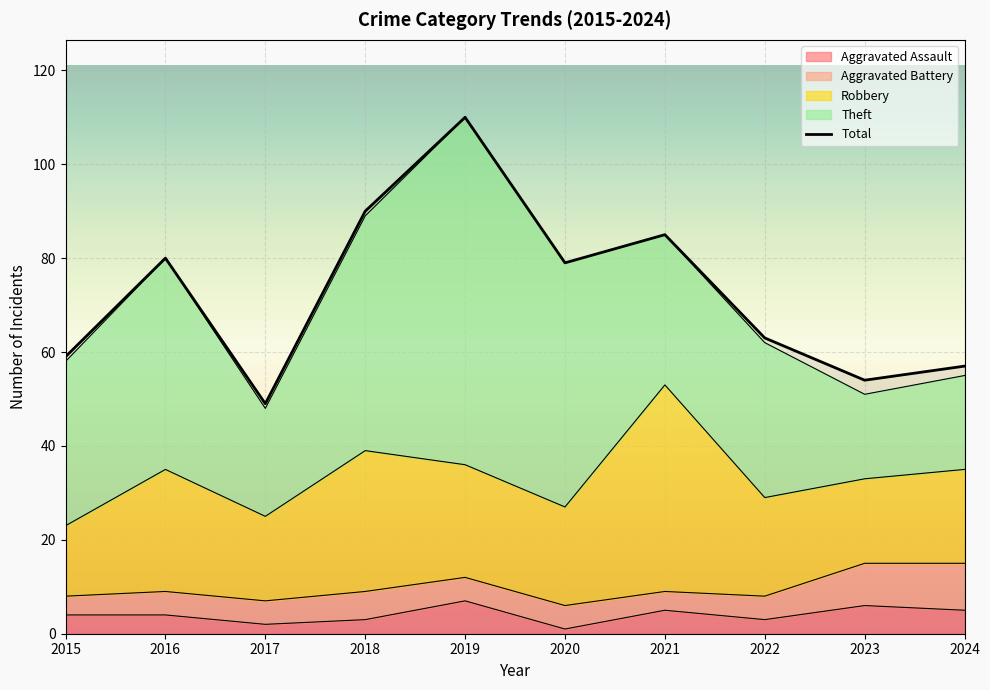

What is the average value?

73